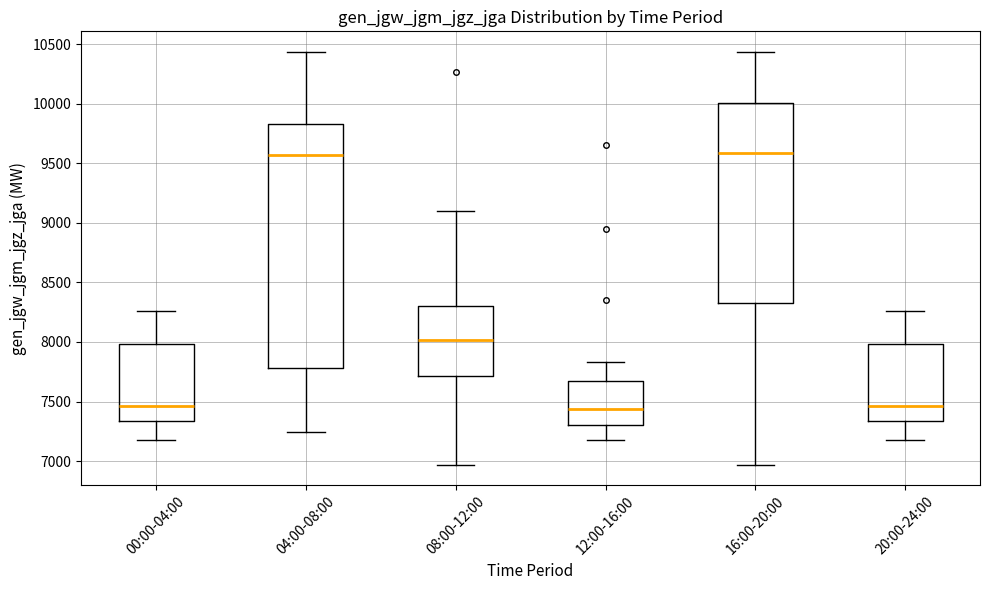

Reading left to right, transcribe this box plot: for each box, give where its median line is, the range the box spans, and where its two whiskers end, as read against the y-axis. The values are not printed on the chart, so give them approximately, as read against the axis.

00:00-04:00: median 7450, box 7350 to 8000, whiskers 7200 to 8250
04:00-08:00: median 9550, box 7800 to 9850, whiskers 7250 to 10450
08:00-12:00: median 8000, box 7700 to 8300, whiskers 6950 to 9100
12:00-16:00: median 7450, box 7300 to 7650, whiskers 7200 to 7850
16:00-20:00: median 9600, box 8350 to 10000, whiskers 6950 to 10450
20:00-24:00: median 7450, box 7350 to 8000, whiskers 7200 to 8250